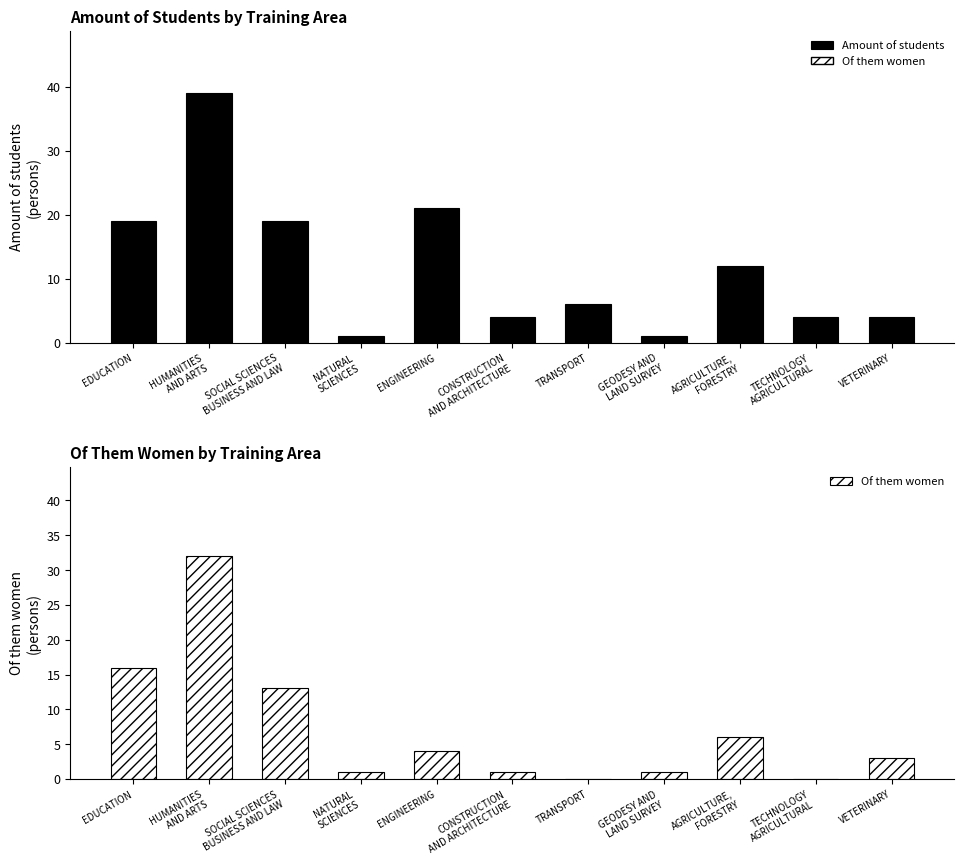

What is the spread (max minus min) of values at VETERINARY?

1